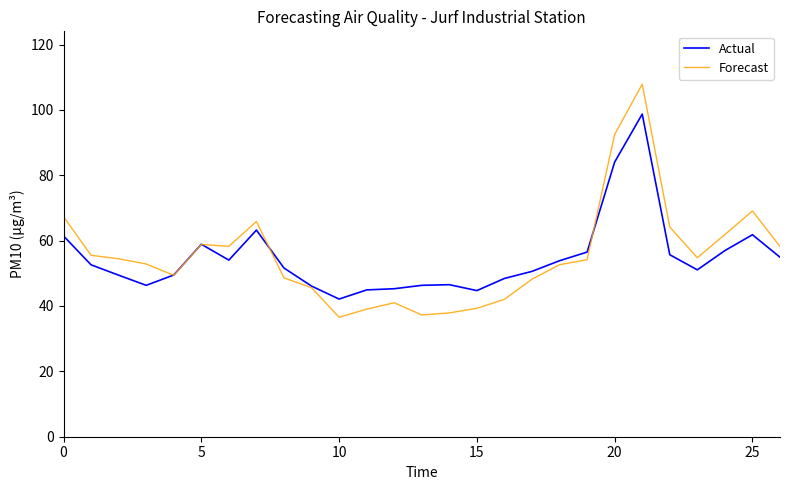

List the series in order of their peak value, highest first.

Forecast, Actual